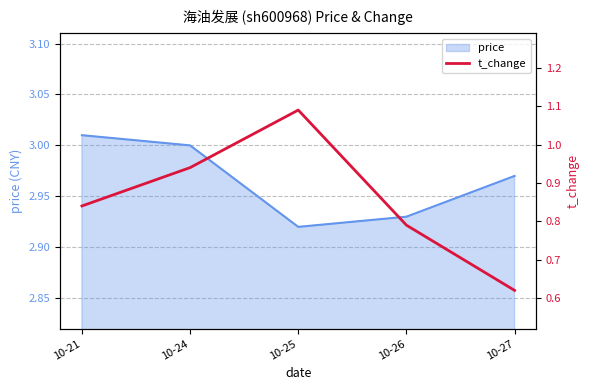

Rank the categories by price value from highest to lowest.

10-21, 10-24, 10-27, 10-26, 10-25